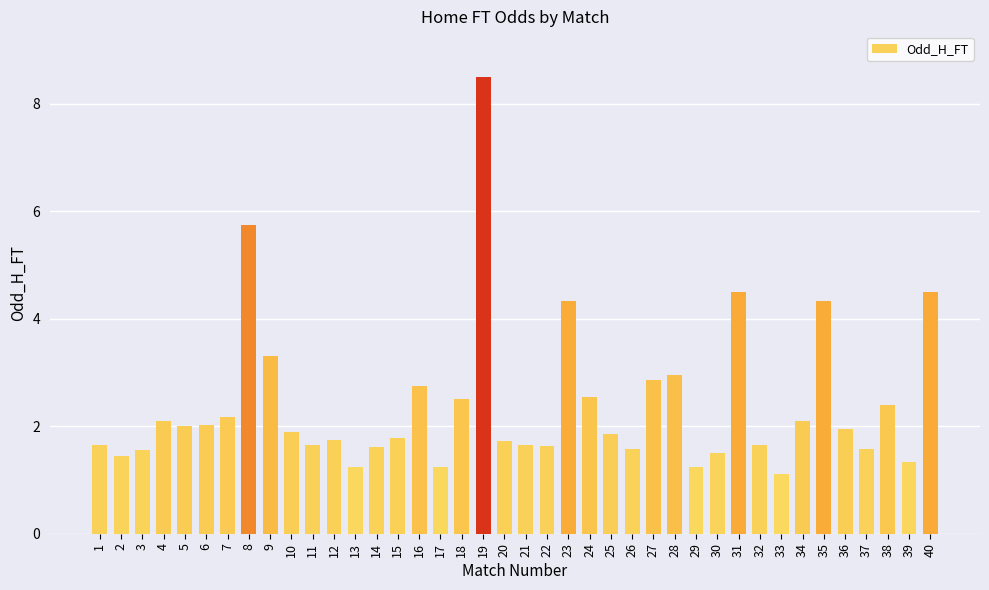

What is the average value?

2.4